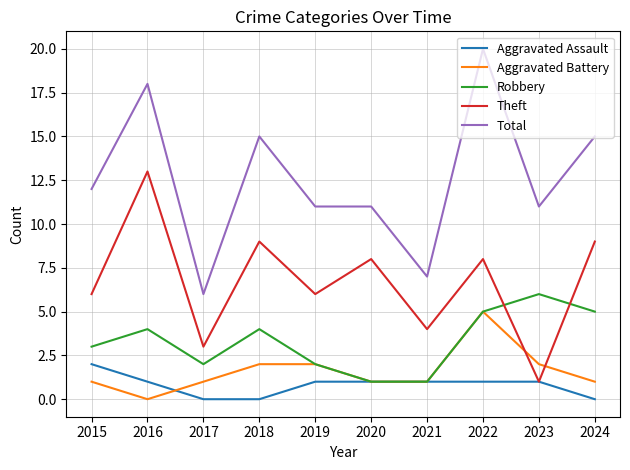

Is it true that Theft equals 3 at 2017?

True